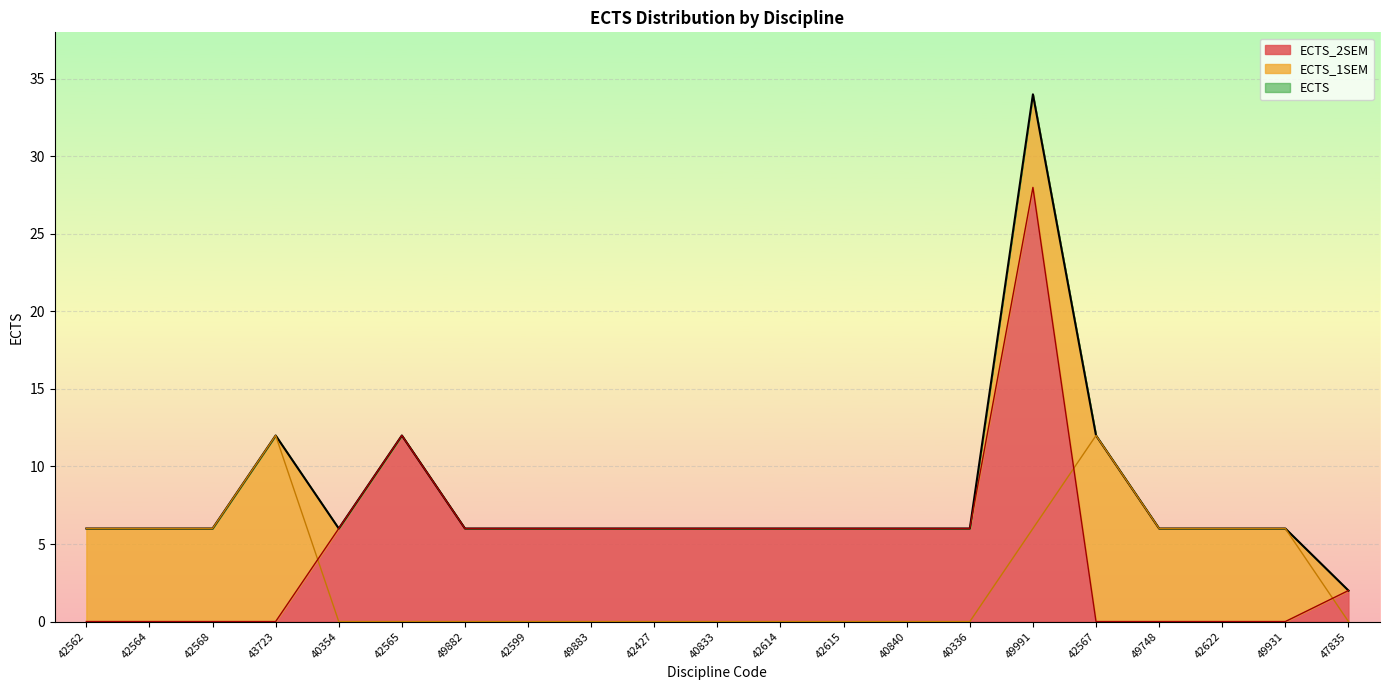

The ECTS_1SEM series shows 6 at 42562. True or false?

True